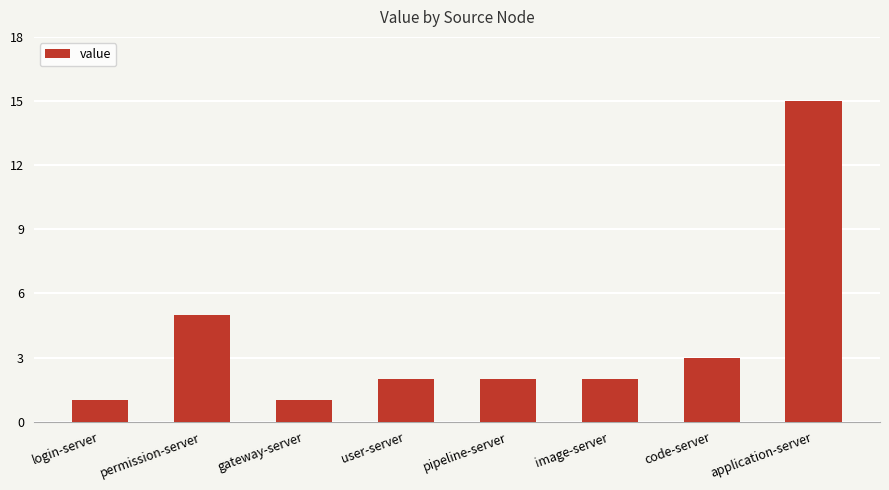

What is the difference between the maximum and minimum values?

14